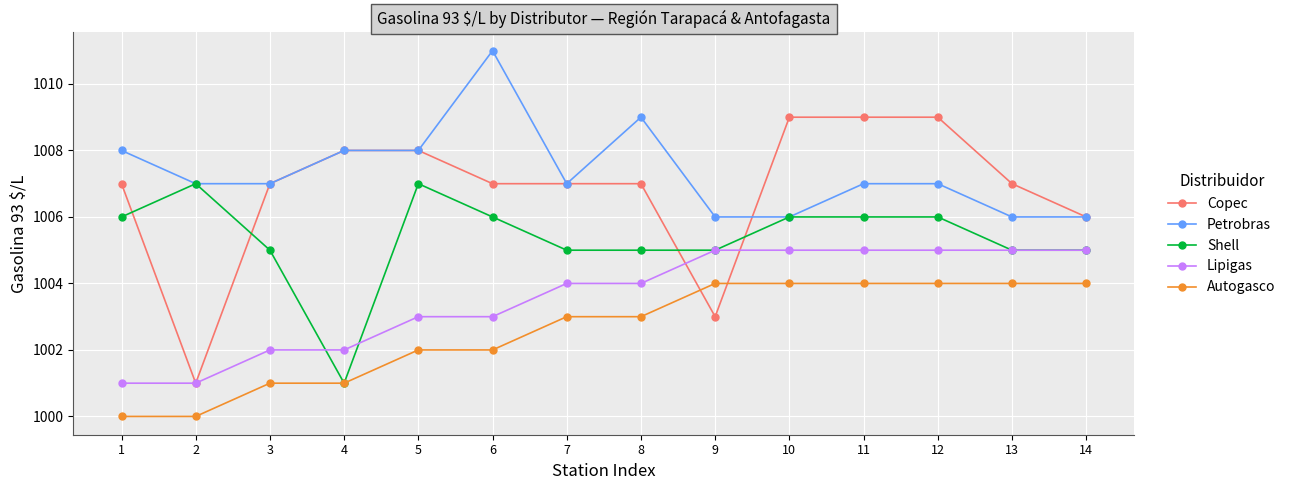

True or false: Petrobras and Lipigas intersect in this chart.

False